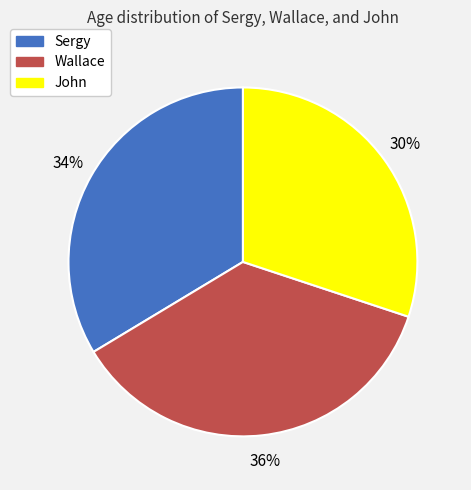

Does John account for over 50% of the chart?

No